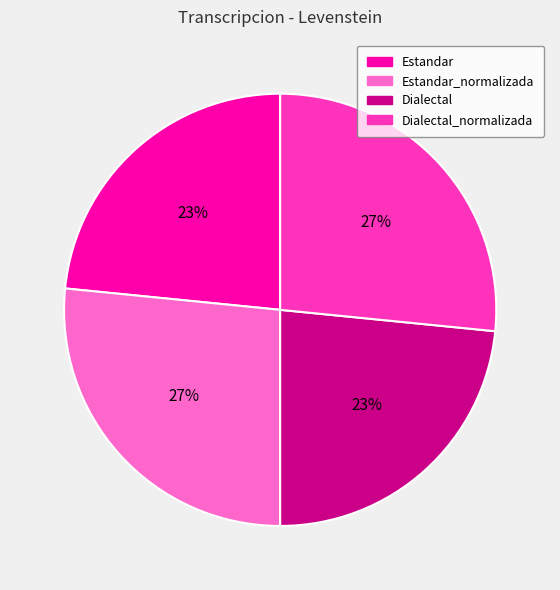

Is there a majority slice in this chart?

No